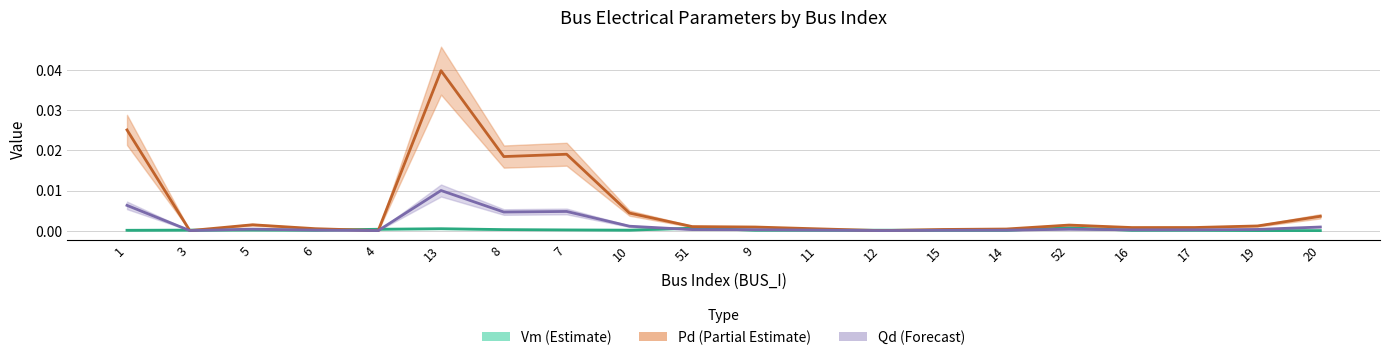

Which series has the largest range (max minus min)?

Pd